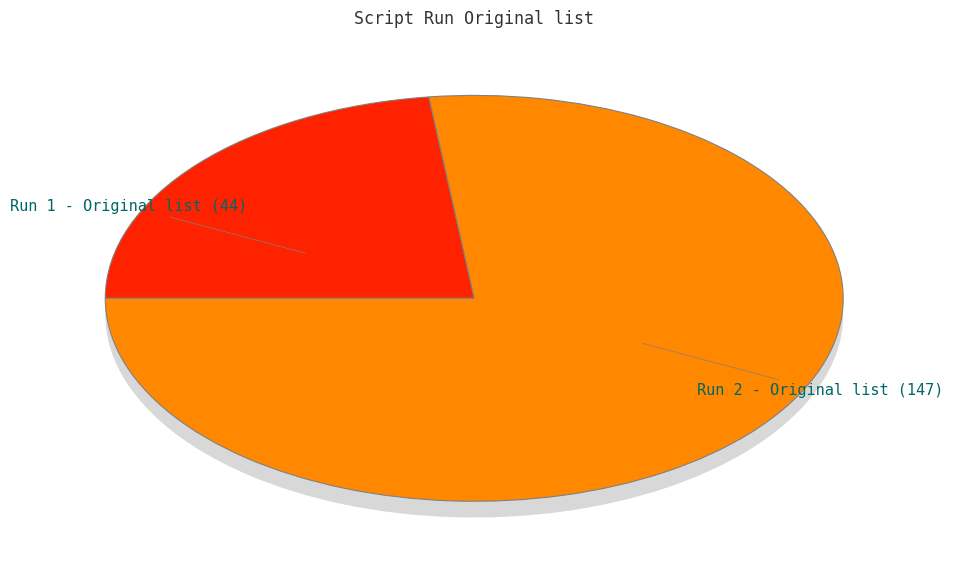

Rank the categories by value from lowest to highest.

Run 1 - Original list, Run 2 - Original list